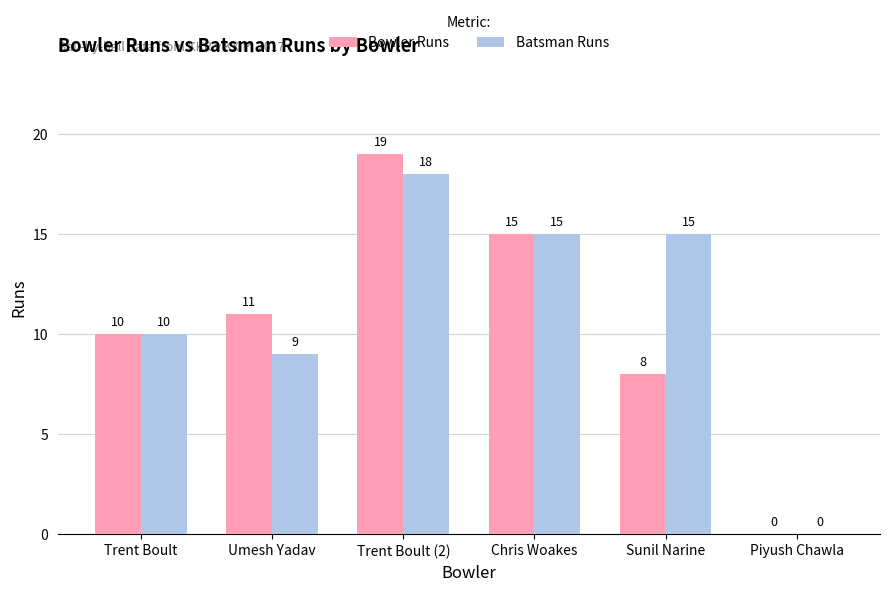

Are the bars horizontal?

No